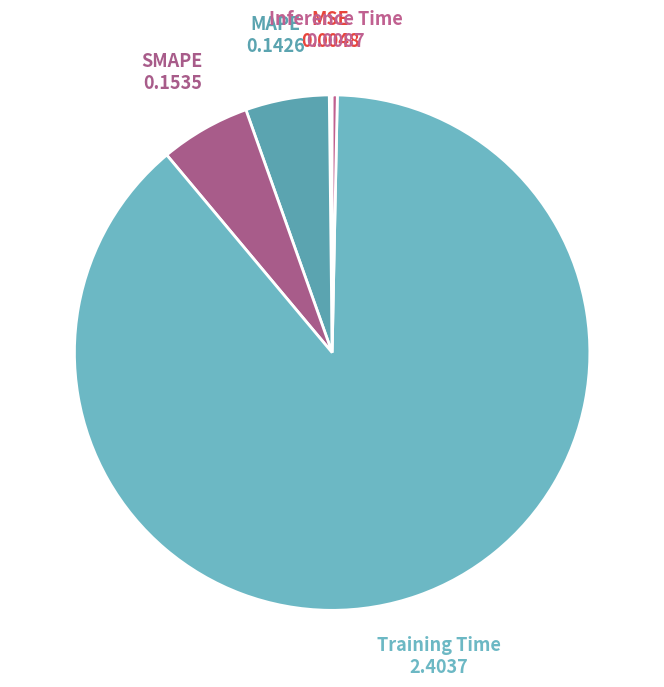

True or false: MAPE accounts for 14% of the total.

False